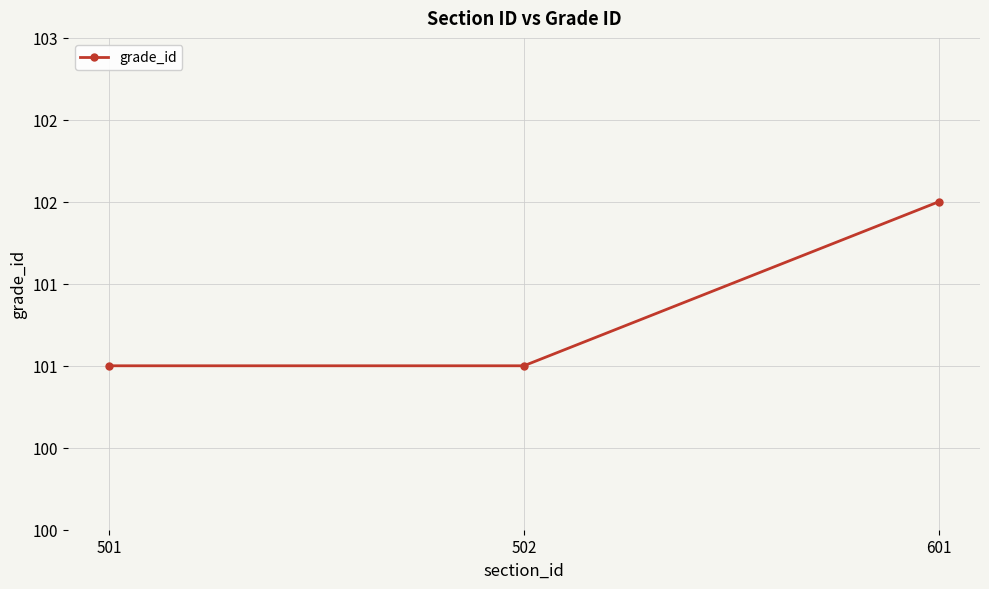

Which label corresponds to the largest value in the chart?

601